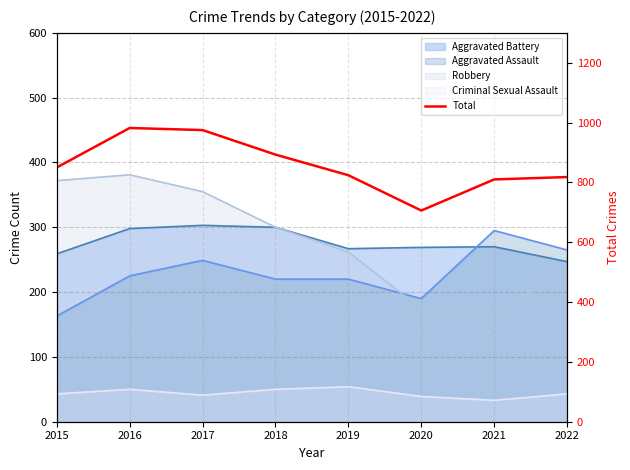

How many lines are shown in the chart?

1